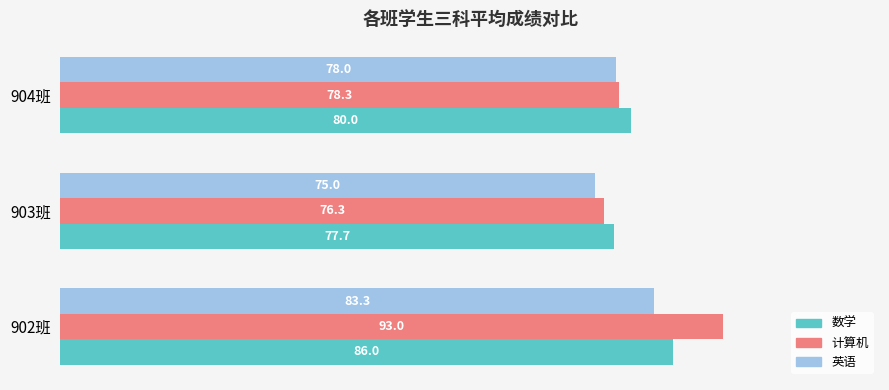

Rank the series by their average value, from highest to lowest.

计算机, 数学, 英语